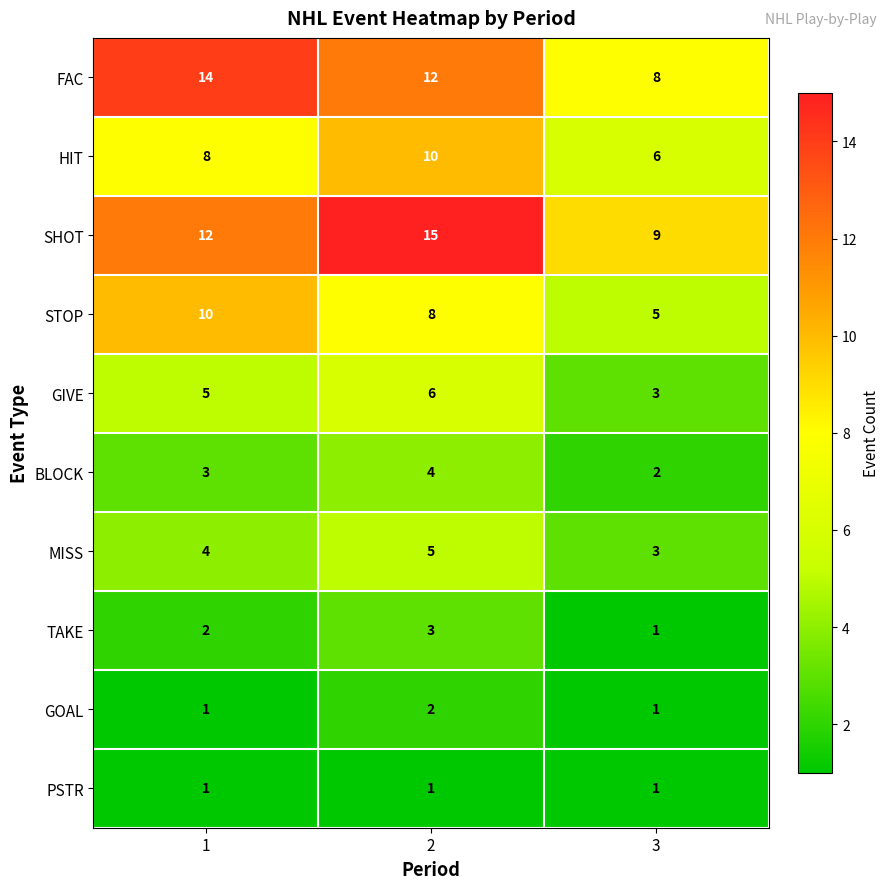

What is the maximum value shown in the chart?

15